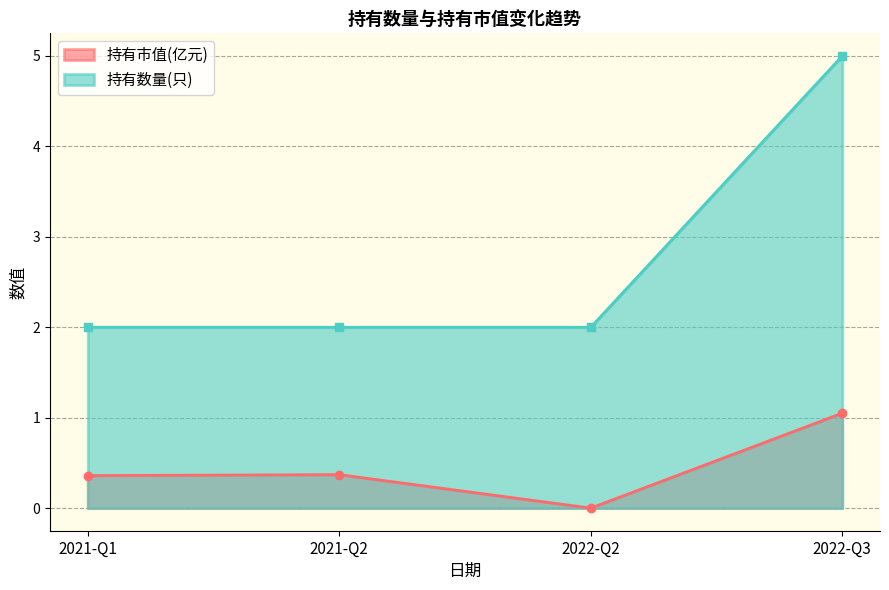

At which category is the sum across all series the highest?

2022-Q3